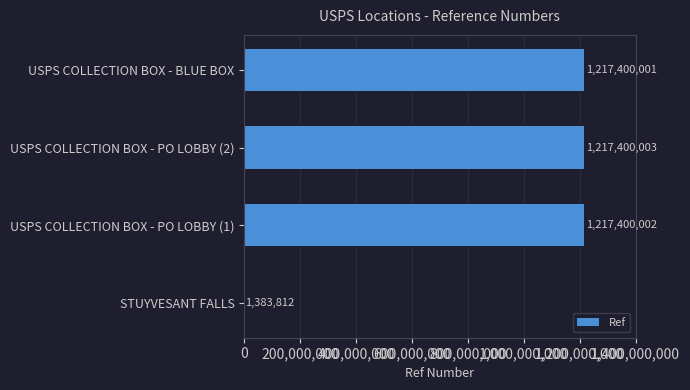

Is it true that the value at USPS COLLECTION BOX - BLUE BOX is 1217400001?

True